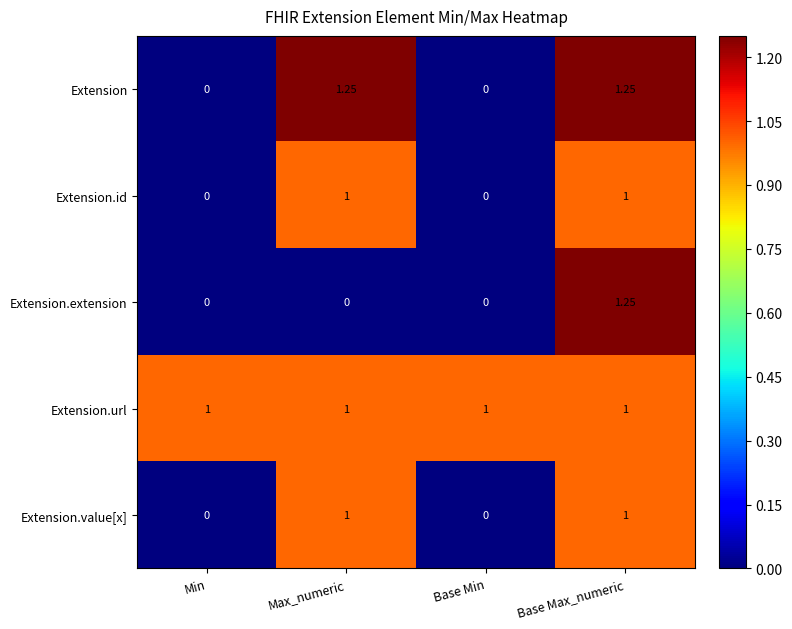

Between Max_numeric and Base Max_numeric, which series saw the biggest shift?

Extension.extension